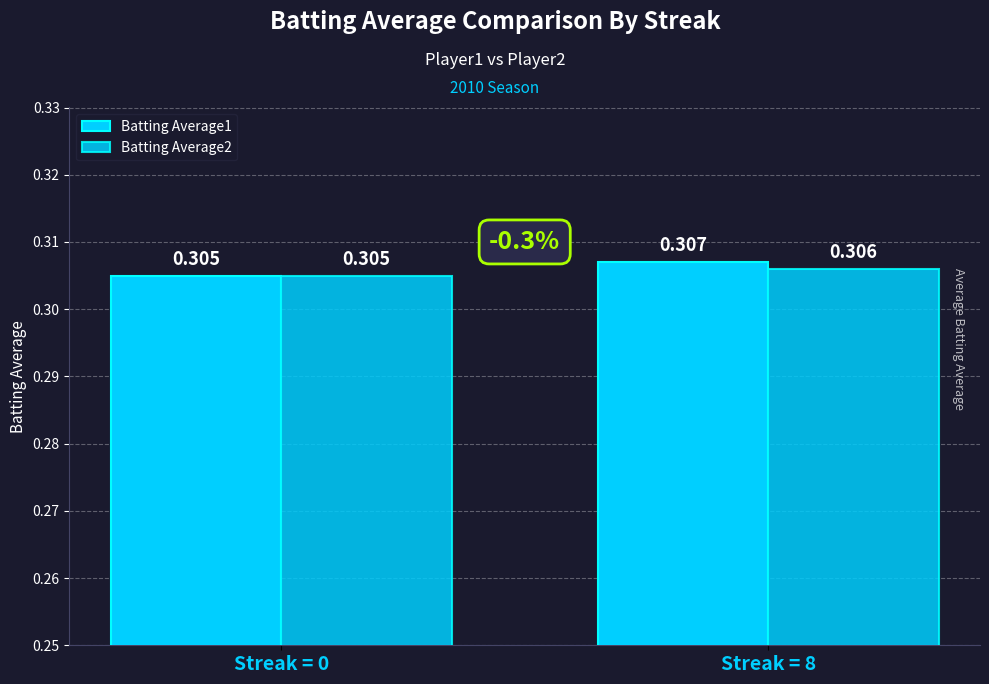

The Batting Average2 series shows 0.2 at Streak = 8. True or false?

False